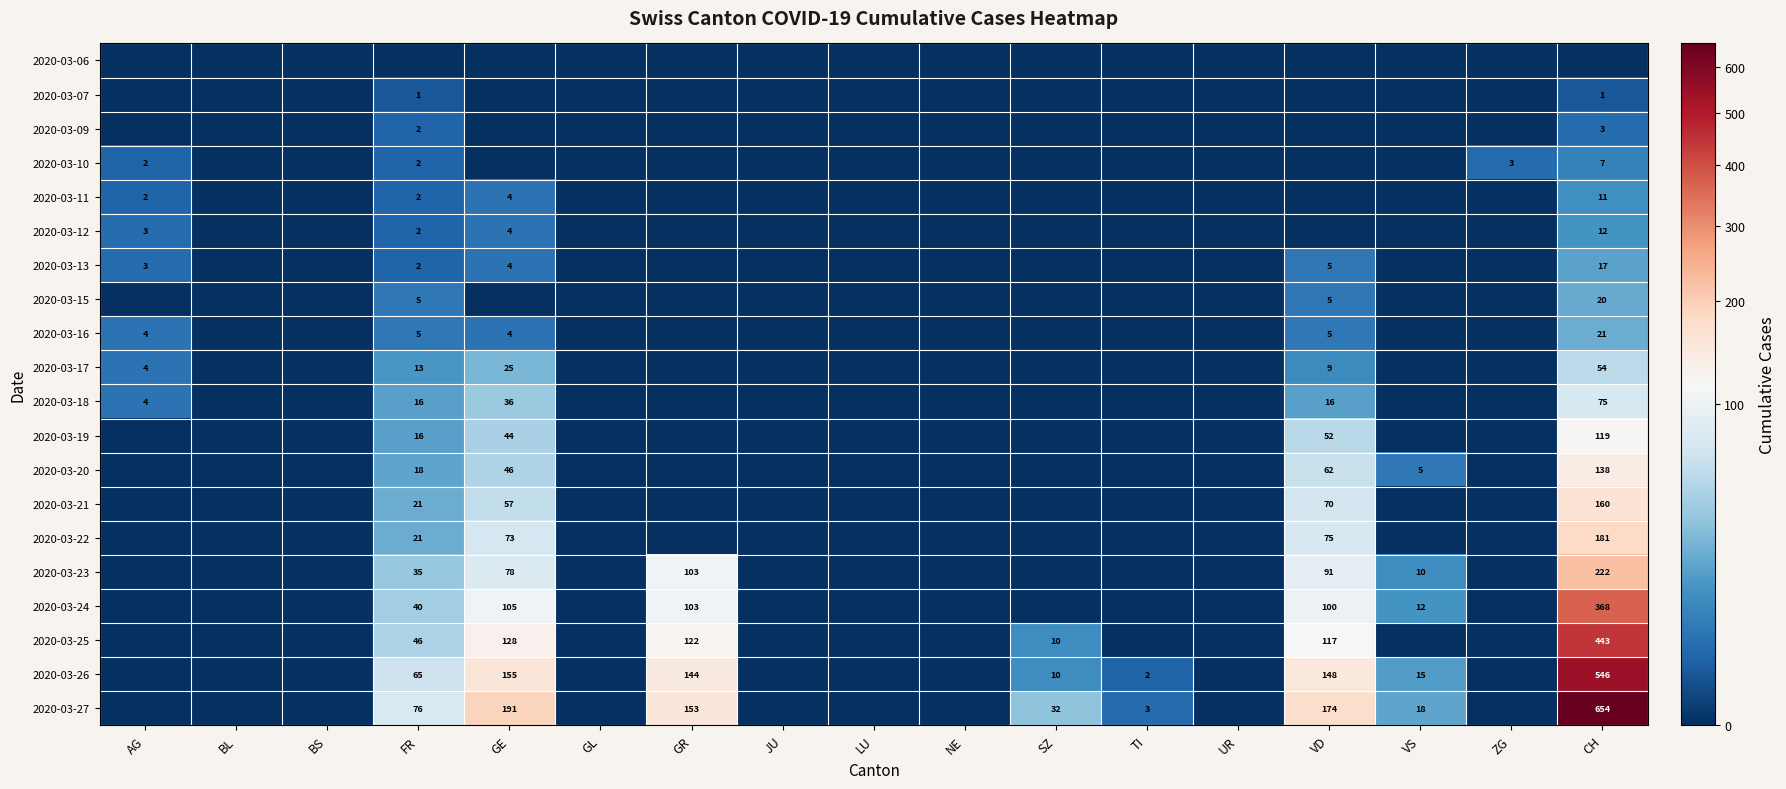

The 2020-03-09 series shows 4 at CH. True or false?

False